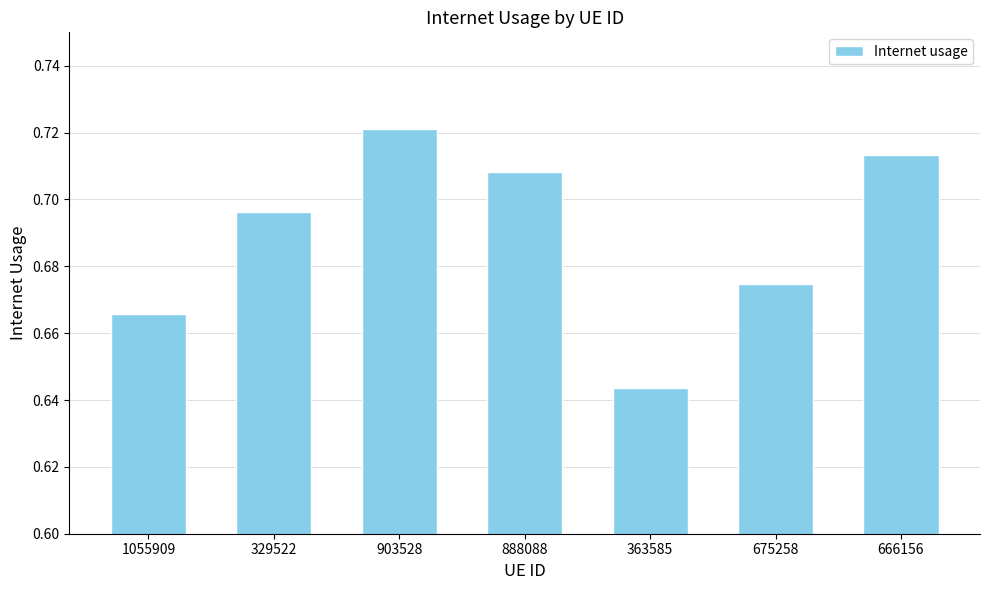

What is the sum of all values?

4.8